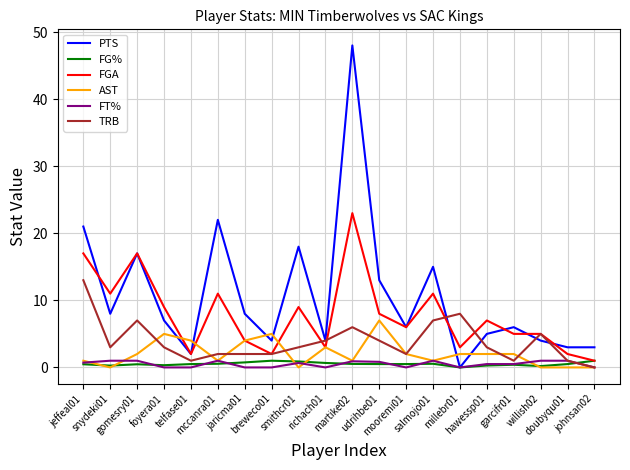

Which series has the widest spread of values?

PTS